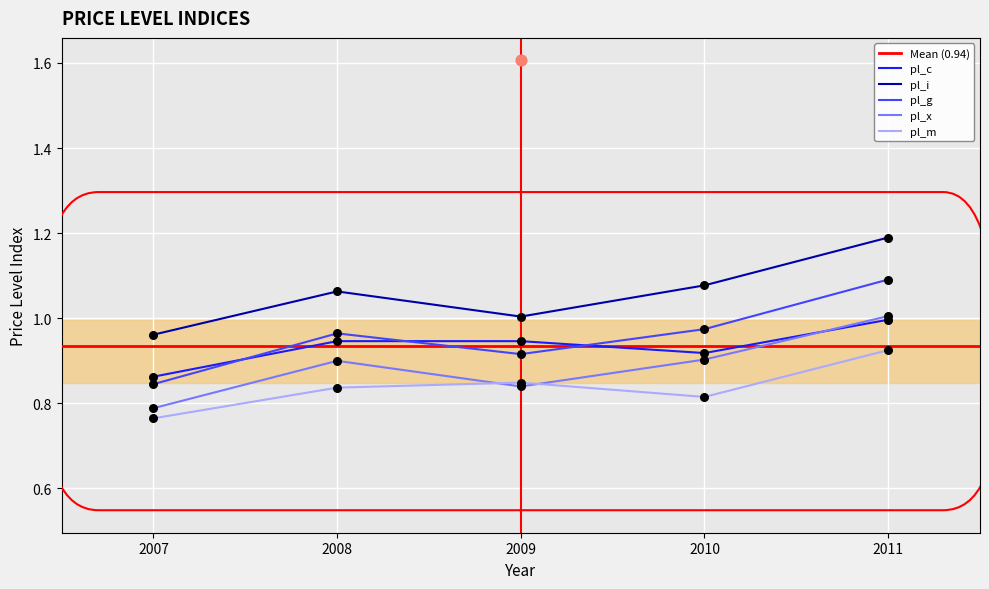

What are all the series names shown in the legend?

pl_c, pl_i, pl_g, pl_x, pl_m